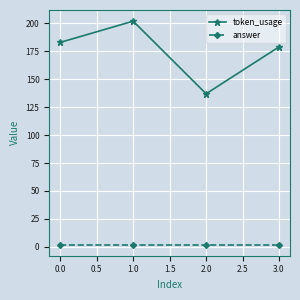

At how many categories does at least one series exceed 8?

4